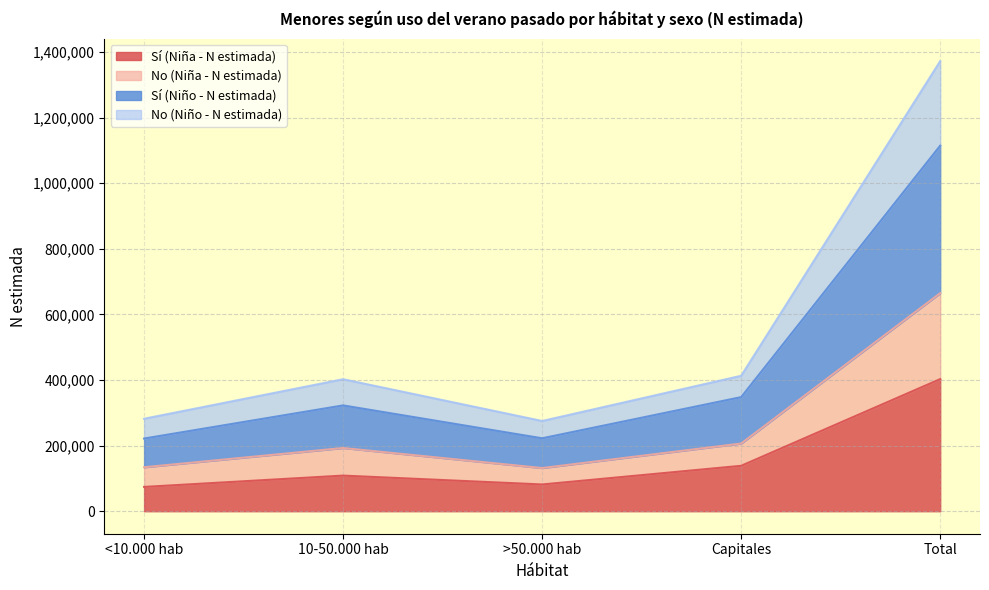

True or false: No (Niña - N estimada) and Sí (Niña - N estimada) intersect in this chart.

False